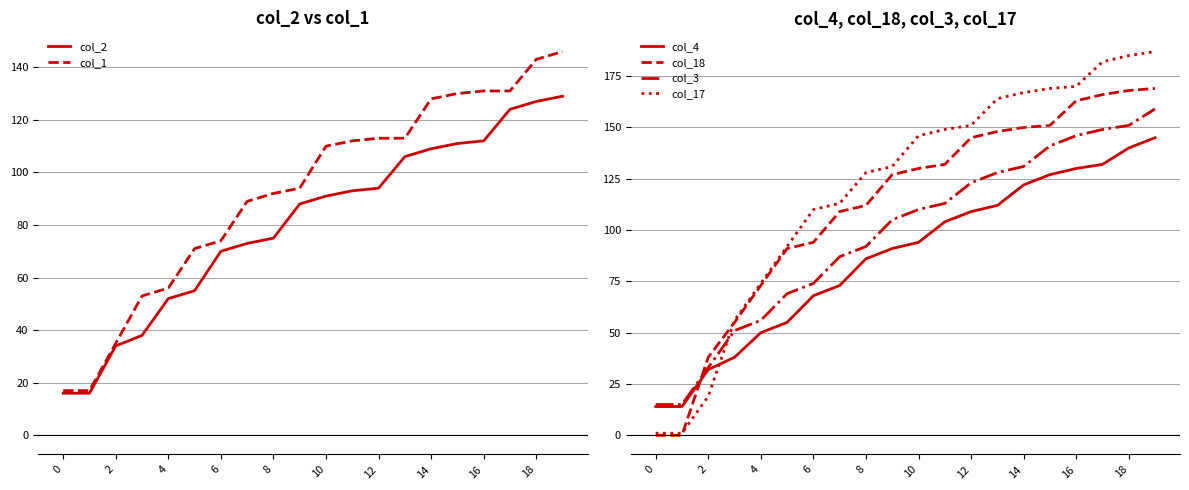

At how many categories does at least one series exceed 166?

6